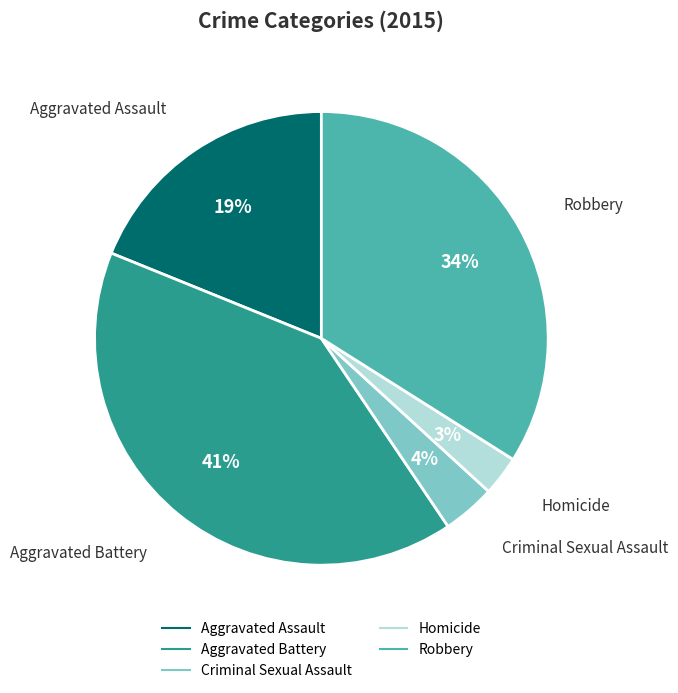

How many slices are in this pie chart?

5